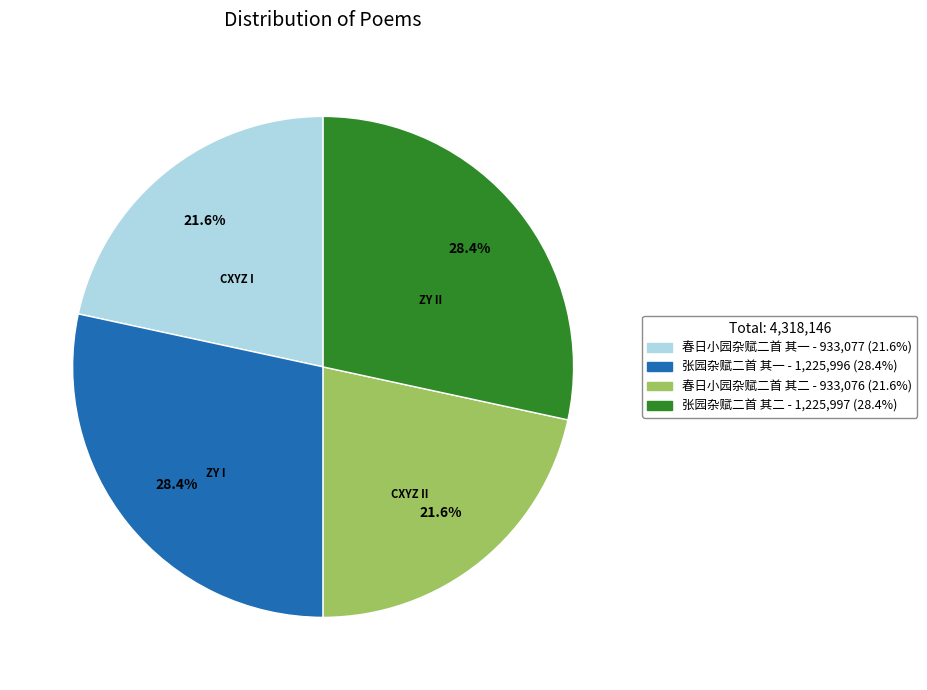

Is the sum of 春日小园杂赋二首 其二 and 春日小园杂赋二首 其一 greater than half?

No